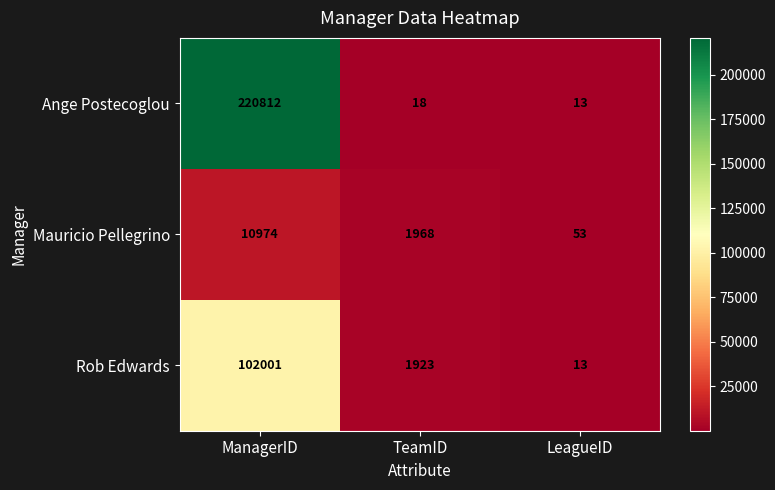

At which category is the sum across all series the highest?

ManagerID